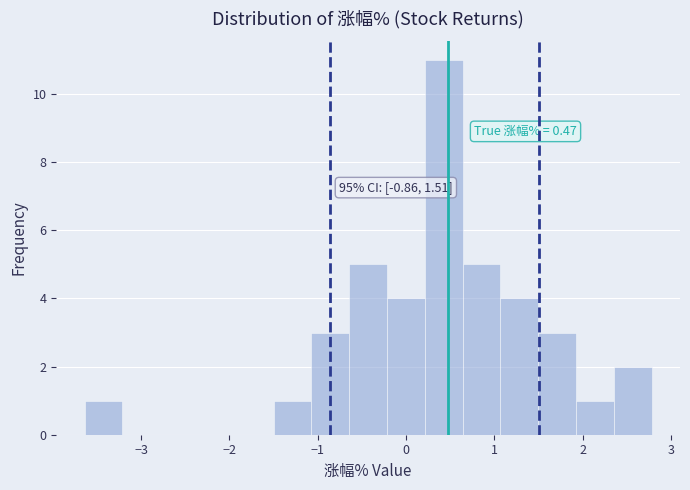

Which range on the x-axis has the tallest bar?

0.2 to 0.6